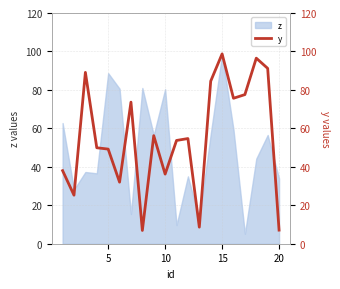

Reading left to right, transcribe all the data shown in this chart.

38.0	25.2	89.1	49.9	49.2	32.0	73.6	6.9	56.2	36.2	53.7	54.7	8.6	84.5	98.7	75.7	77.6	96.5	91.2	7.1